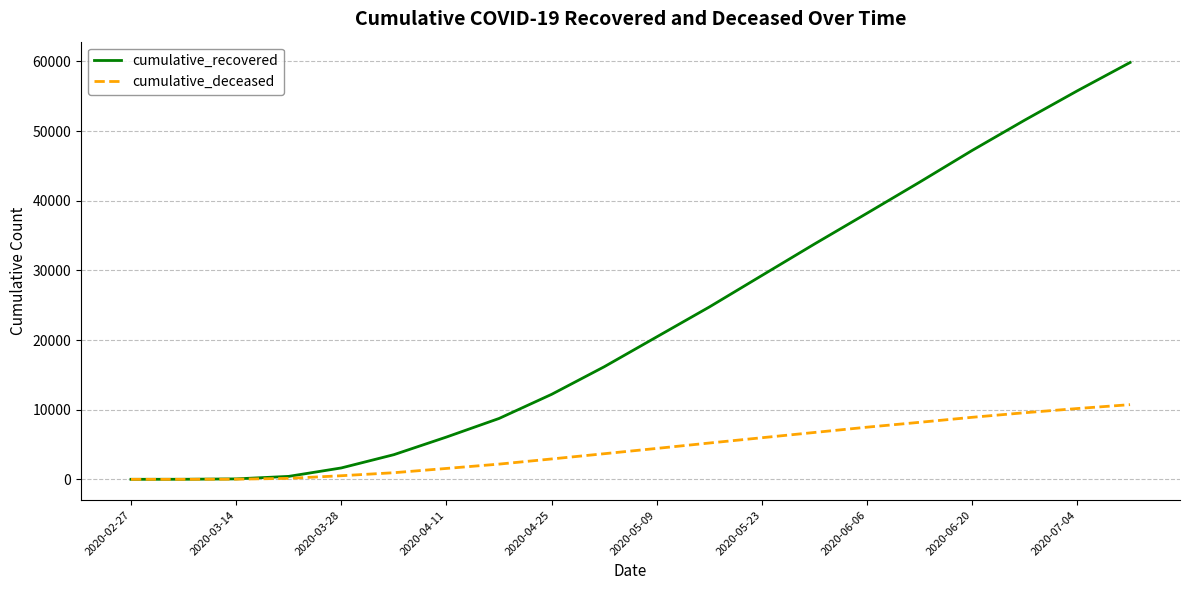

At how many categories does at least one series exceed 34620?

6